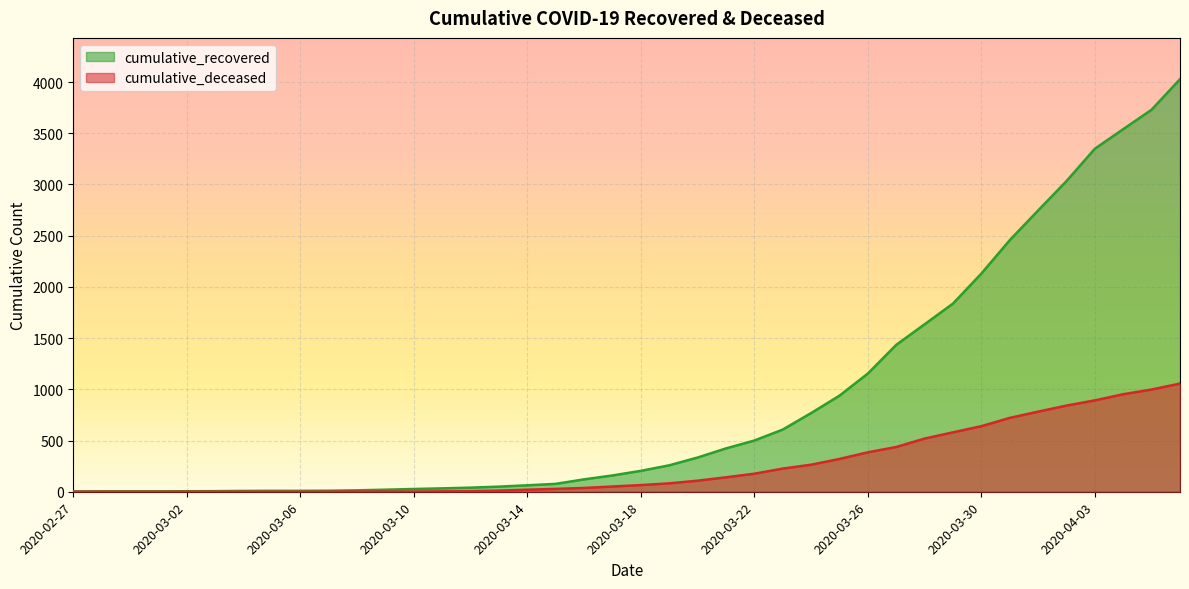

What is the difference between the cumulative_deceased values at 2020-03-14 and 2020-03-01?

20